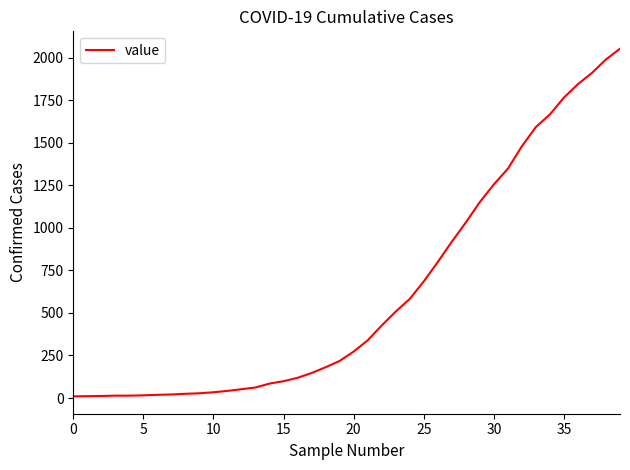

What is the difference between the maximum and minimum values?

2042